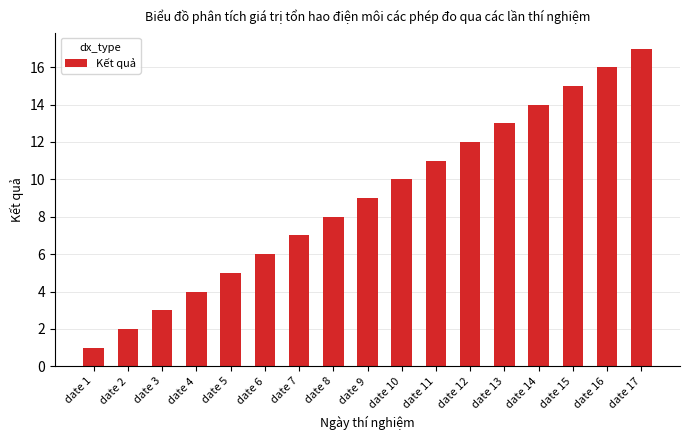

What is the maximum value shown in the chart?

17